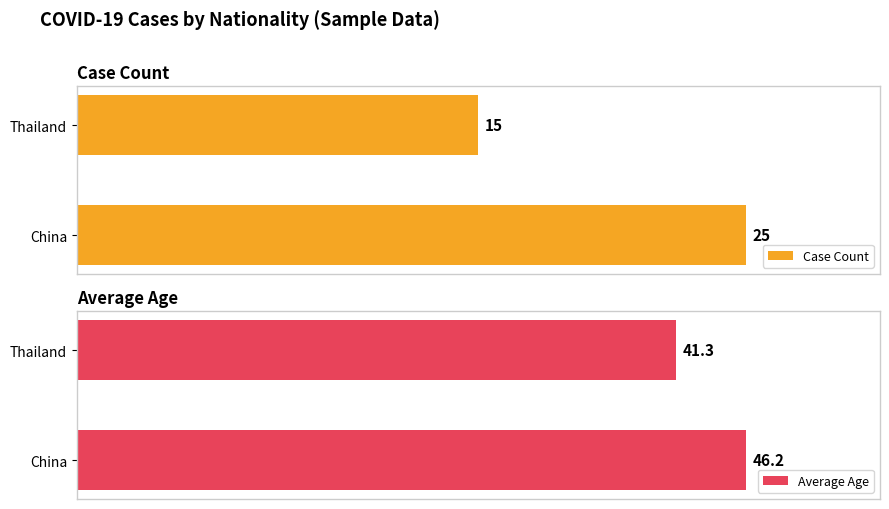

How many groups of bars are there?

2